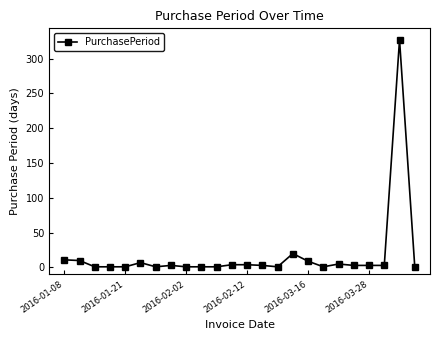

What is the average value?

18